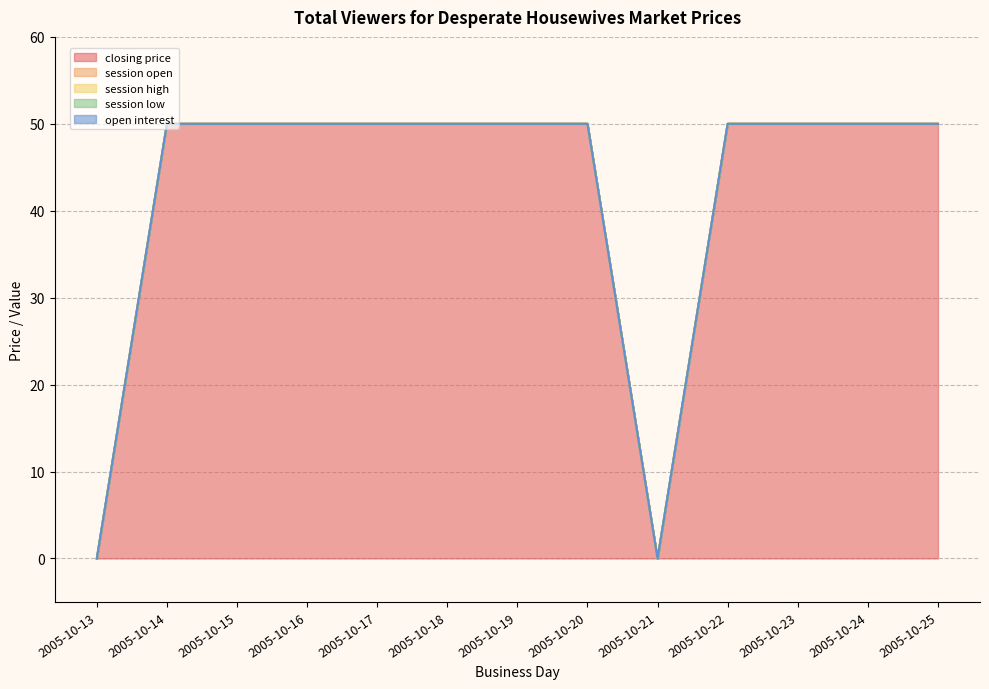

What is the sum of the closing price values at 2005-10-25 and 2005-10-23?

100